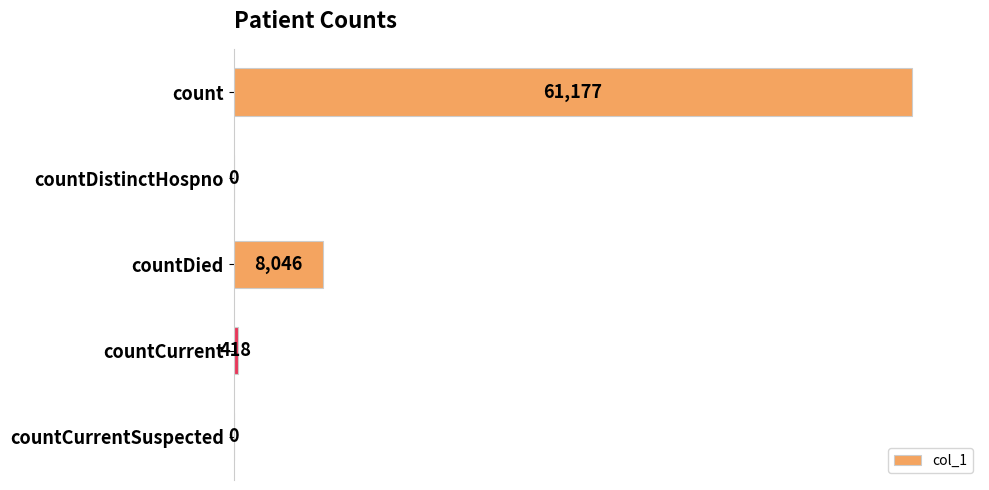

How many distinct data groups are displayed?

1